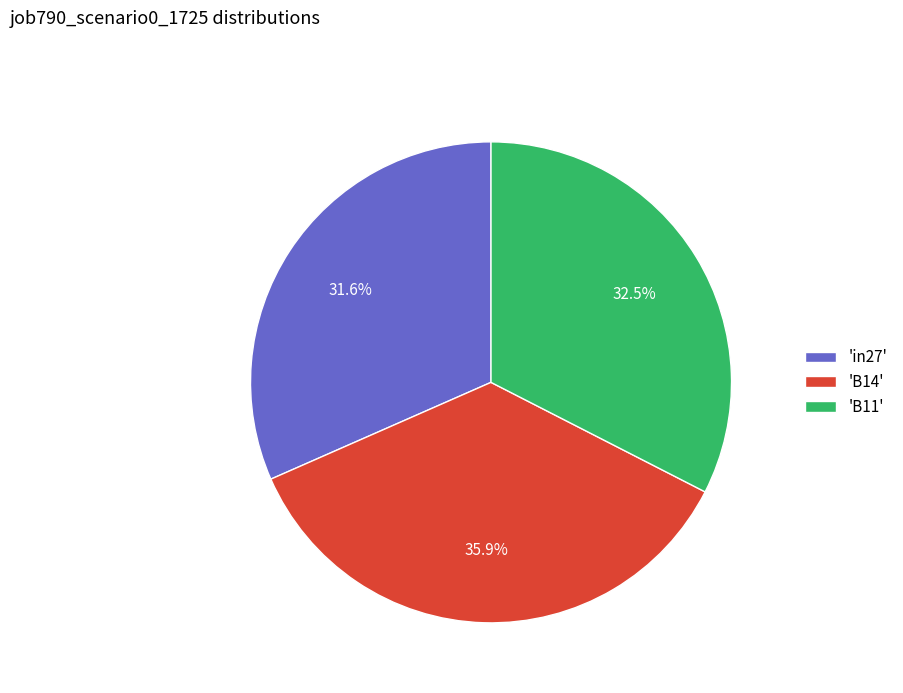

To the nearest percent, what is the average slice percentage?

33%